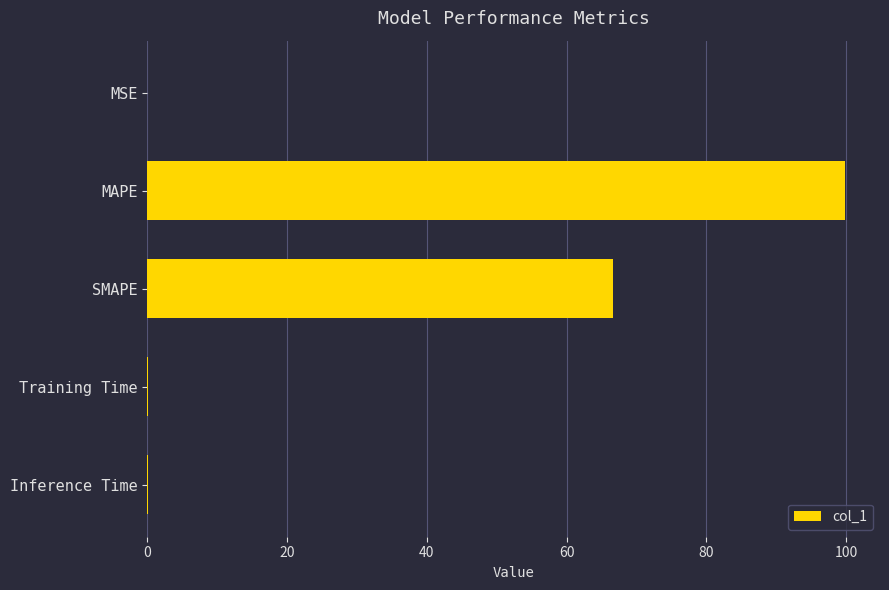

The value at SMAPE is 66.6. True or false?

True